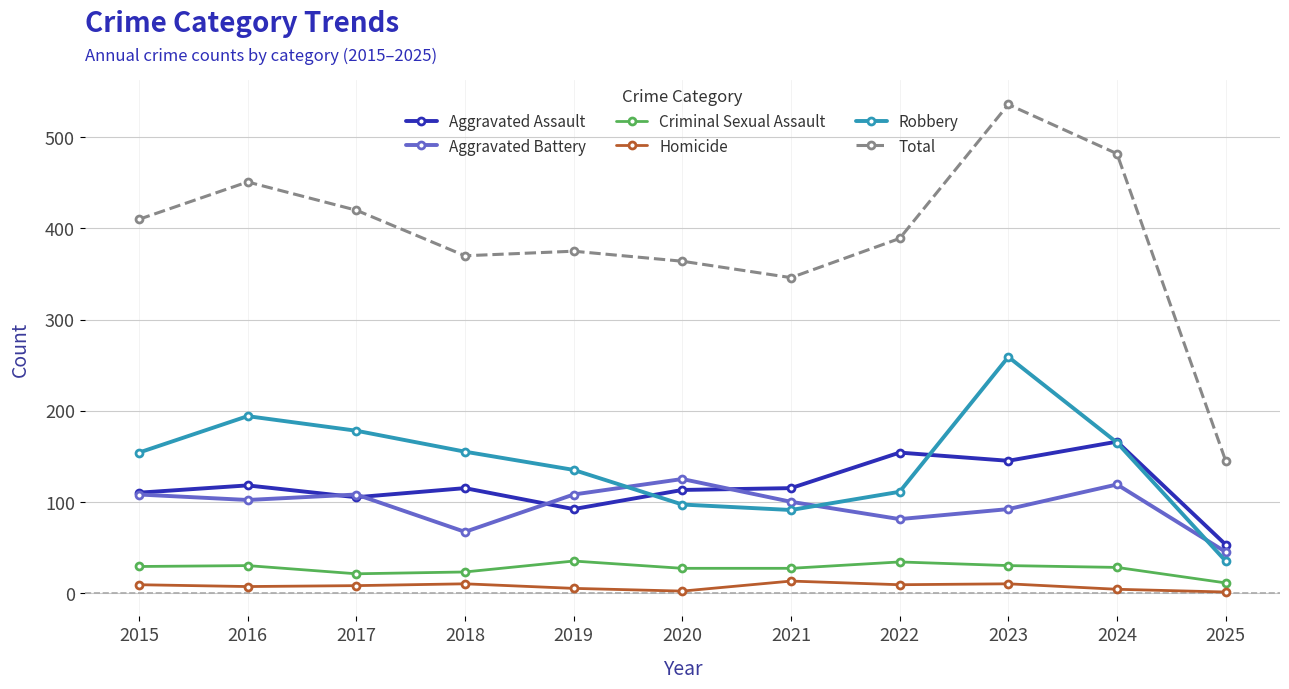

What is the value of the Aggravated Battery point at the 6th from the left?

125